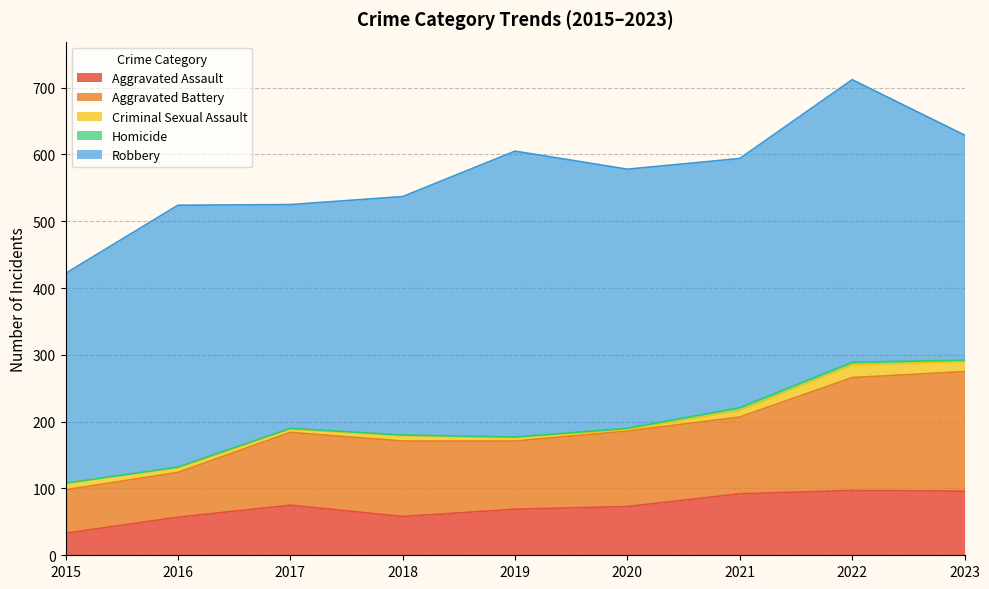

Where is the first local maximum for Robbery?

2016